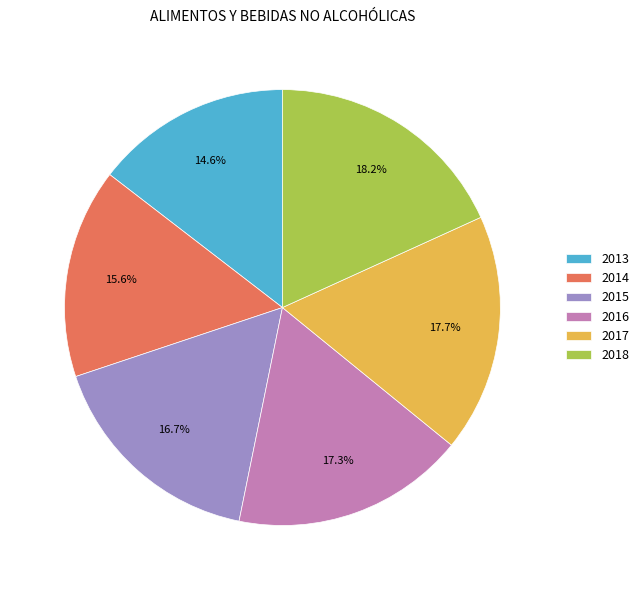

To the nearest percent, what portion does 2014 represent?

16%